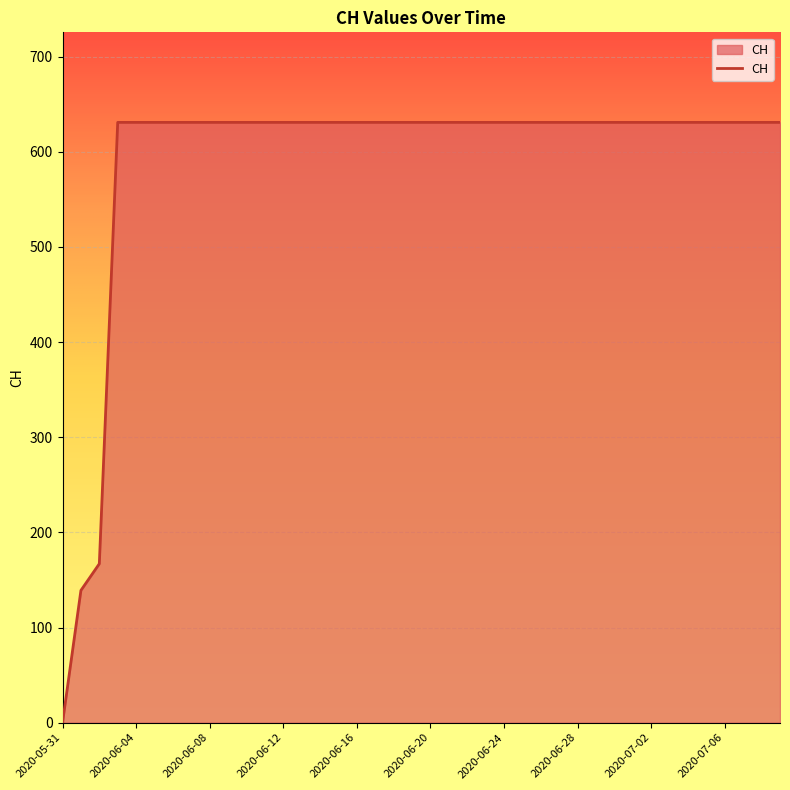

Reading left to right, transcribe all the data shown in this chart.

0	139	167	631	631	631	631	631	631	631	631	631	631	631	631	631	631	631	631	631	631	631	631	631	631	631	631	631	631	631	631	631	631	631	631	631	631	631	631	631